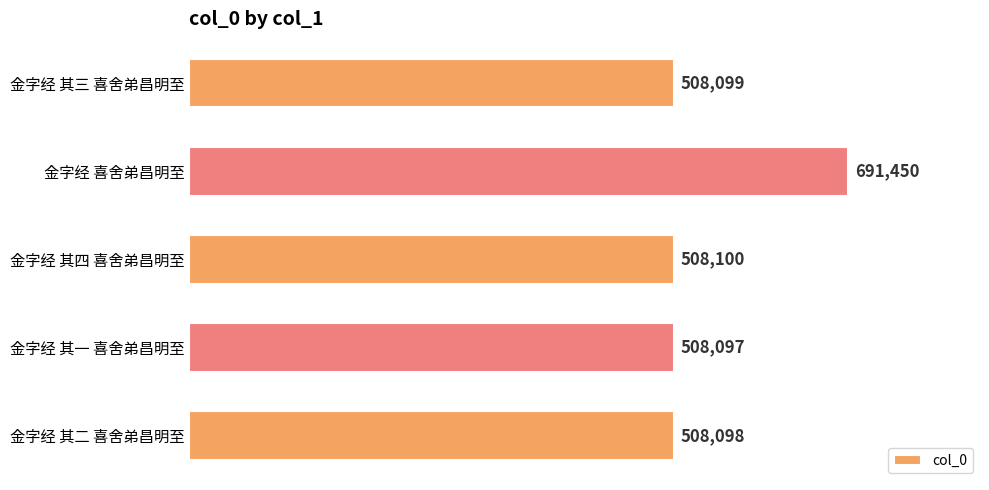

Between 金字经 其一 喜舍弟昌明至 and 金字经 喜舍弟昌明至, which is larger?

金字经 喜舍弟昌明至